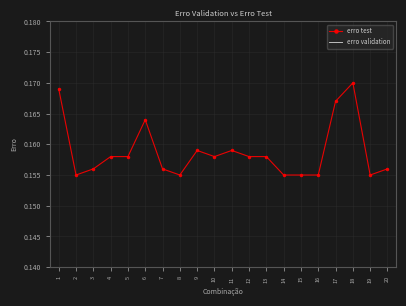

How many lines are shown in the chart?

2